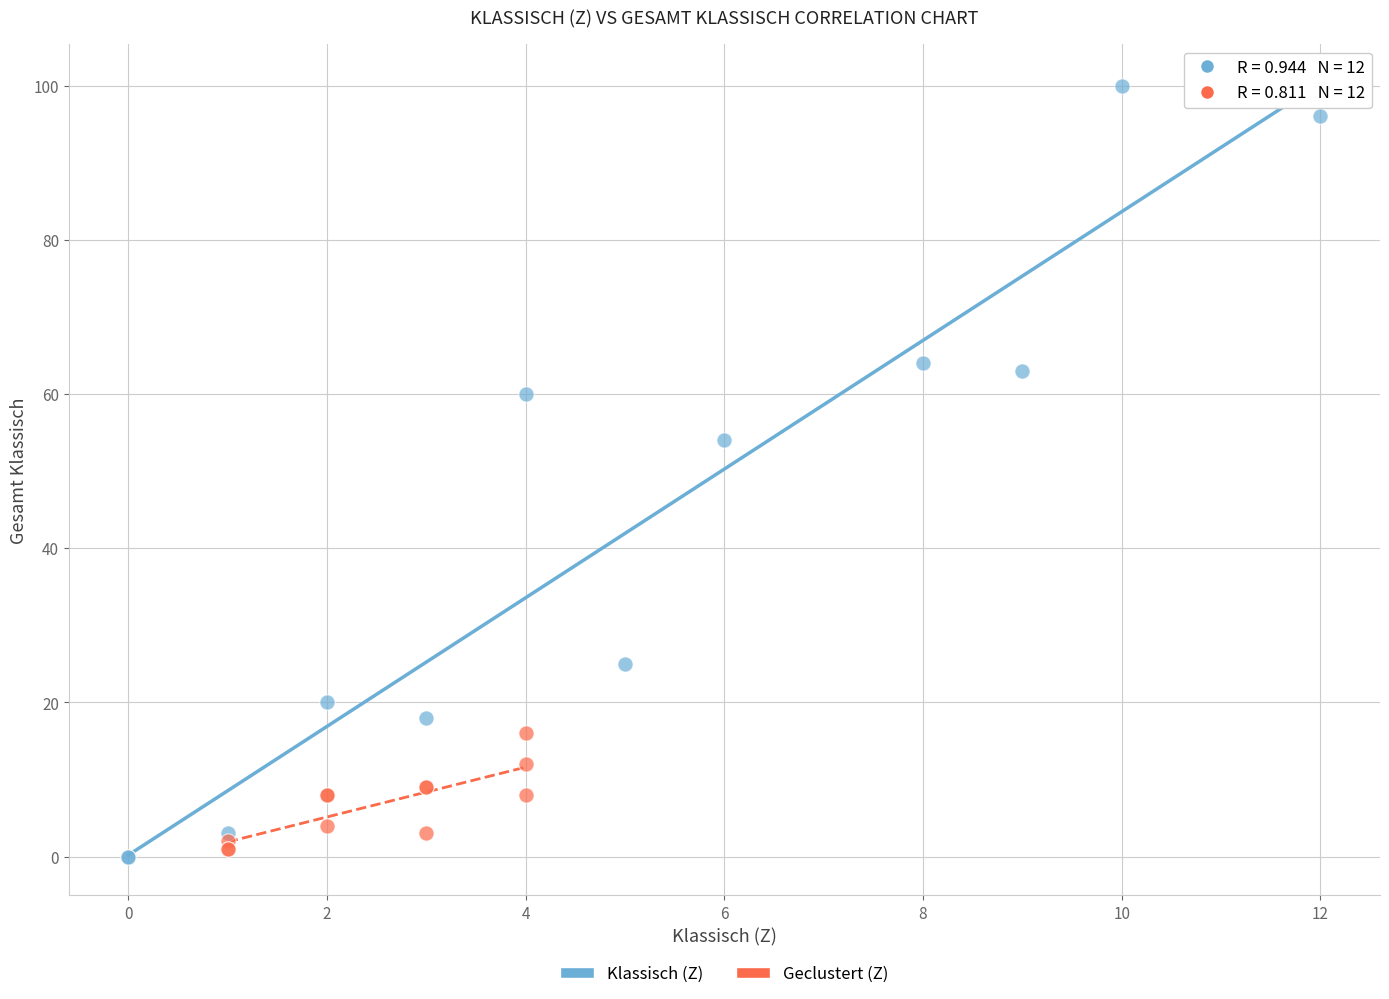

Which series contains the highest Y value?

Klassisch (Z)